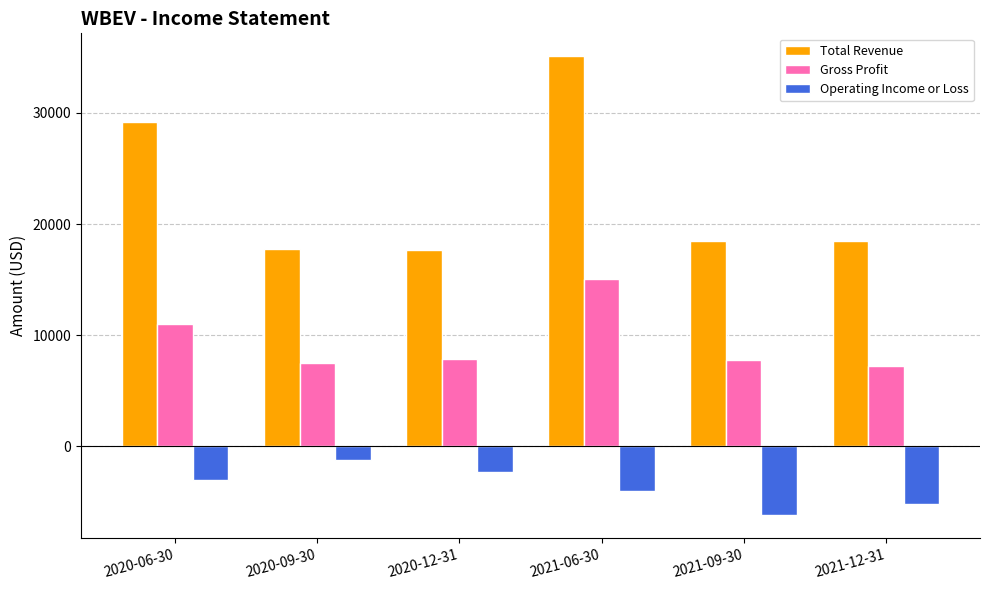

How many values in the Gross Profit series are below 7900?

3